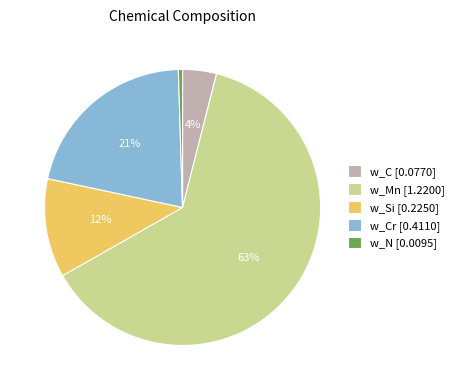

Rank the categories by value from highest to lowest.

w_Mn [1.2200], w_Cr [0.4110], w_Si [0.2250], w_C [0.0770], w_N [0.0095]